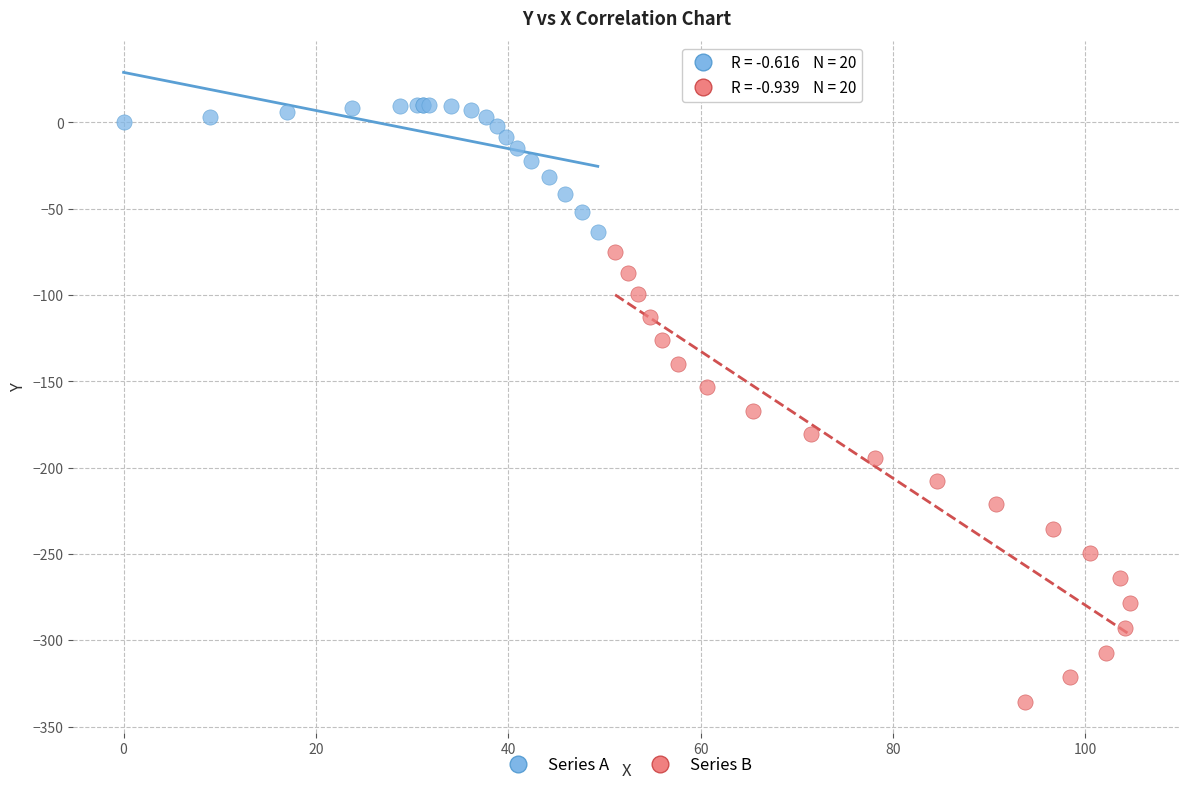

Which series reaches the maximum Y coordinate?

Series A